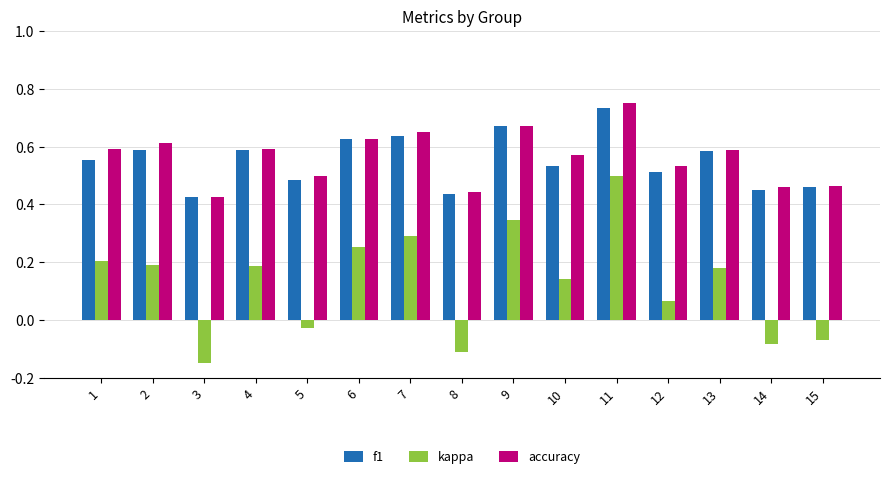

What are all the series names shown in the legend?

f1, kappa, accuracy